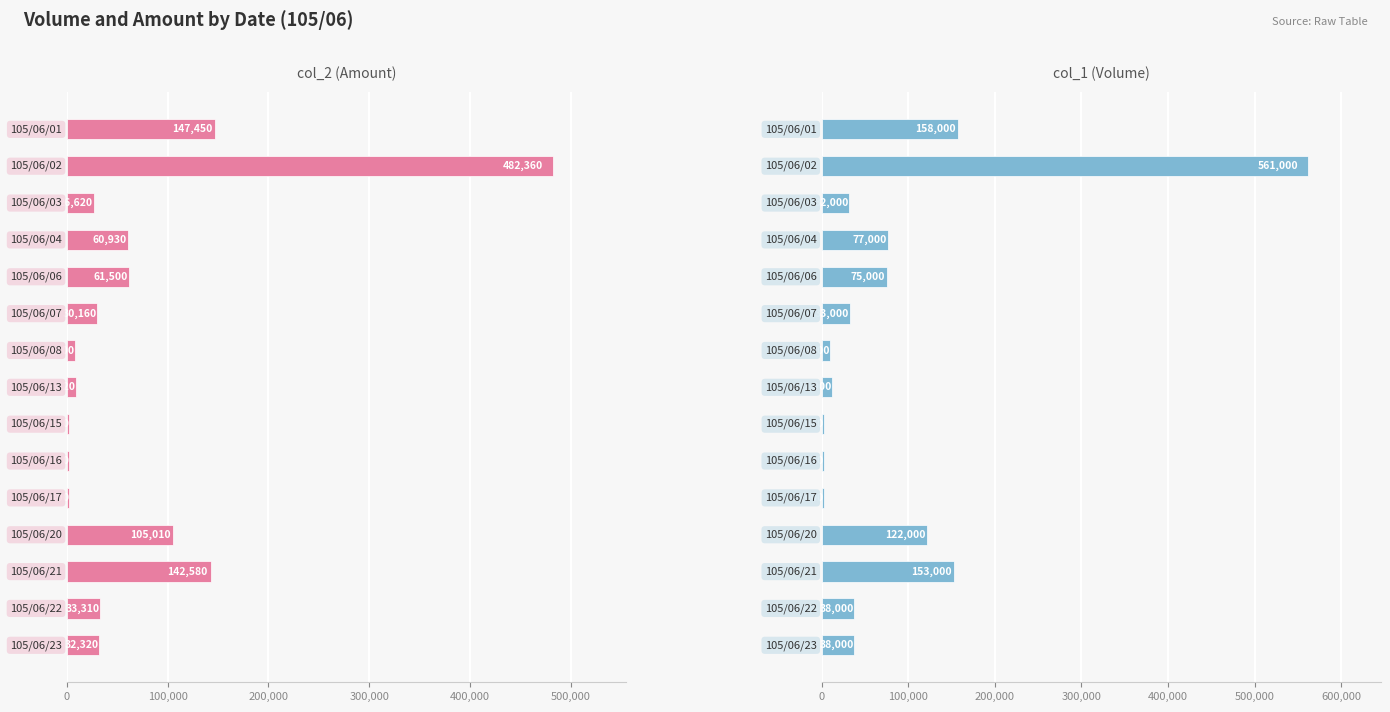

At 11, list the series in order from smallest to largest.

col_2 (Amount), col_1 (Volume)